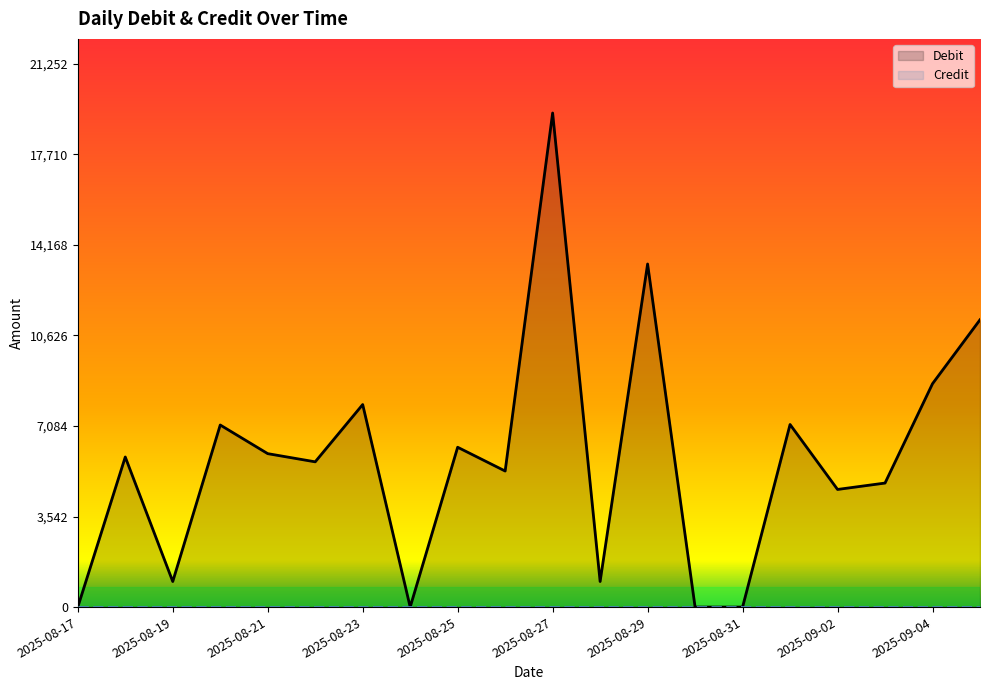

At which category does the data reach its first local valley?

2025-08-19